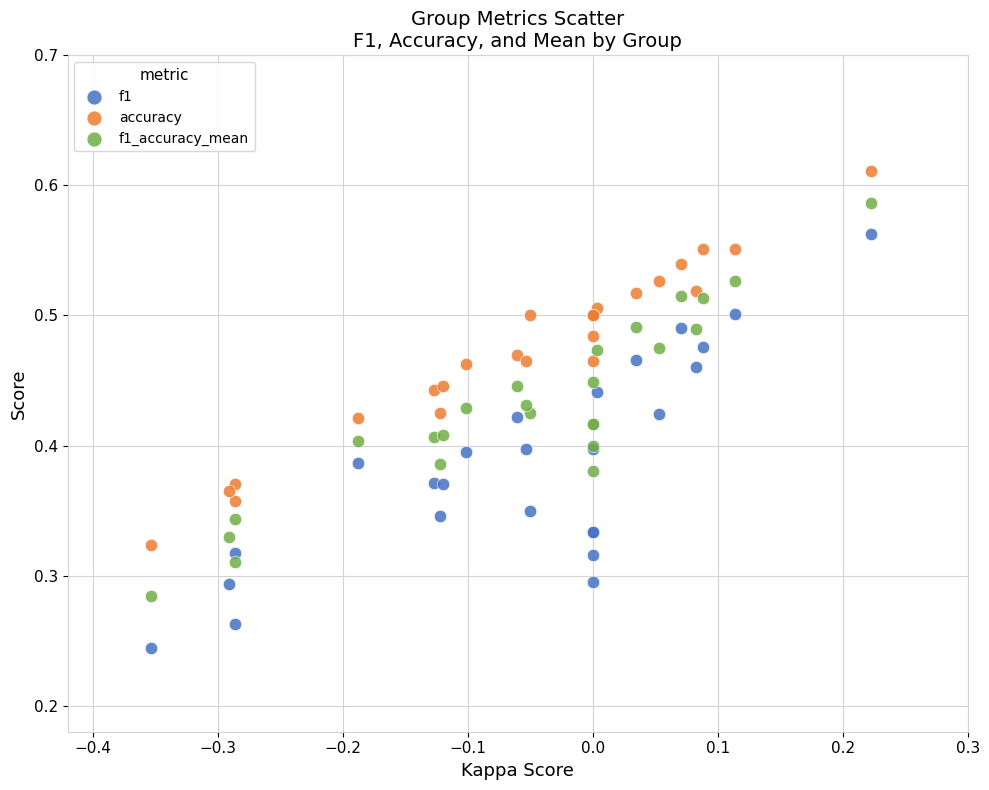

Which series reaches the maximum Y coordinate?

accuracy